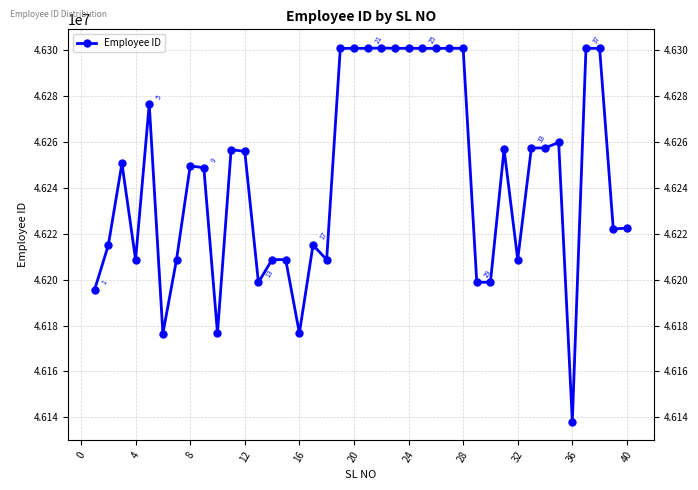

True or false: there are more than 1 points higher than both neighbors.

True